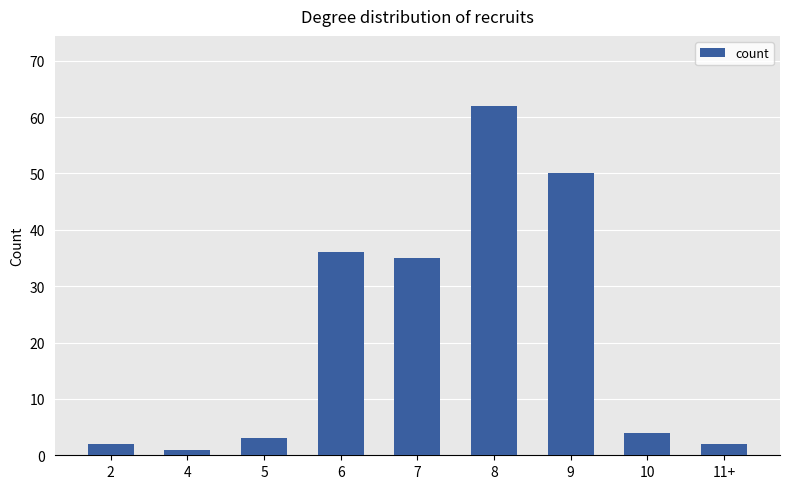

What is the change in value from 4 to 8?

+61